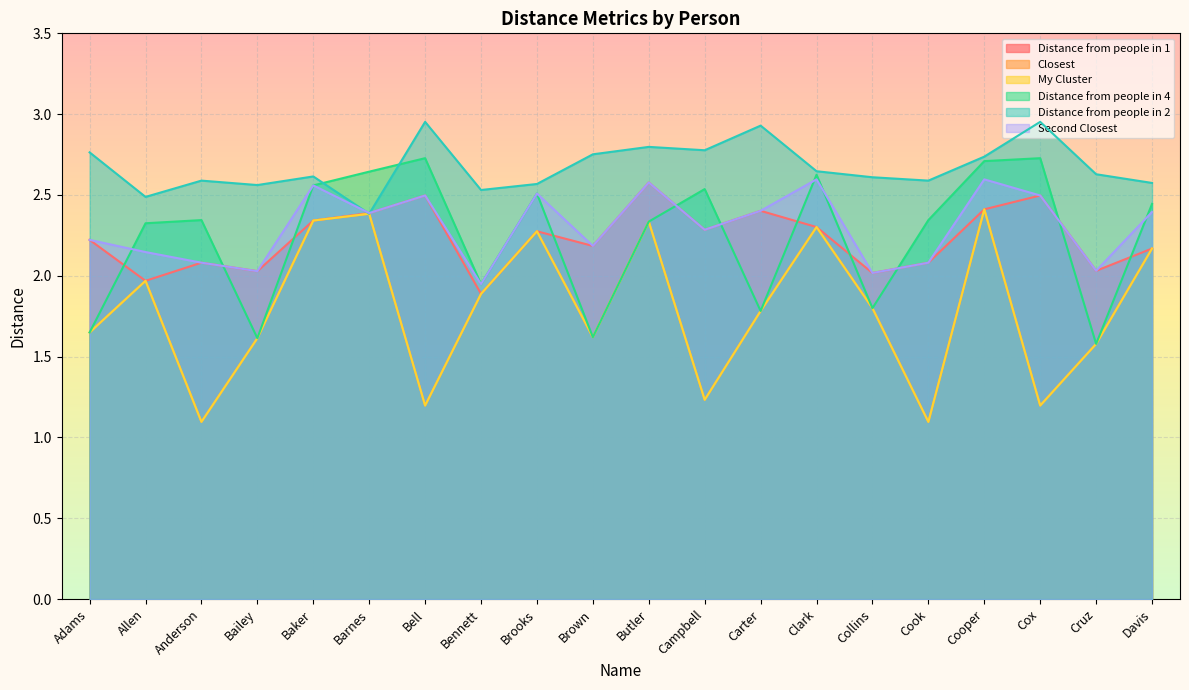

In Distance from people in 1, how many points are lower than both neighbors (excluding endpoints)?

7